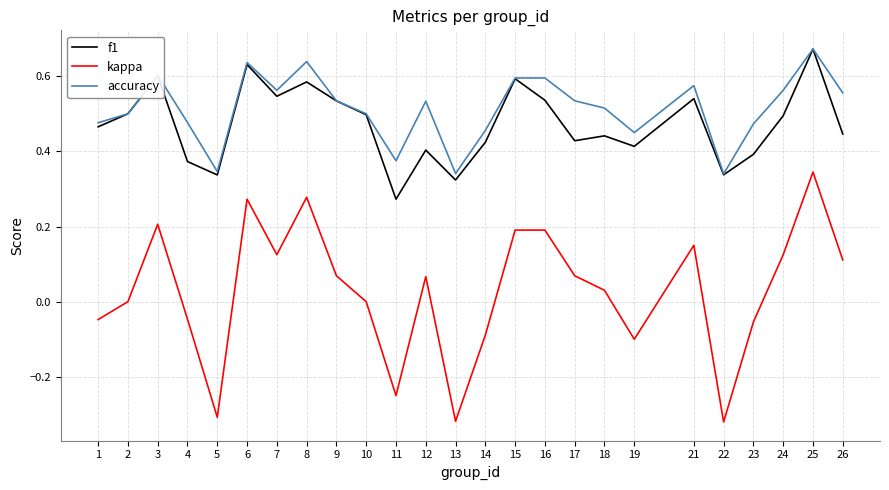

What are all the series names shown in the legend?

f1, kappa, accuracy